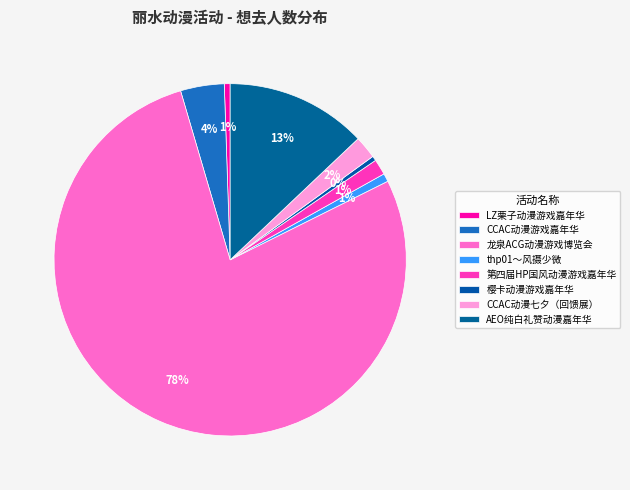

How many segments does this pie chart have?

8